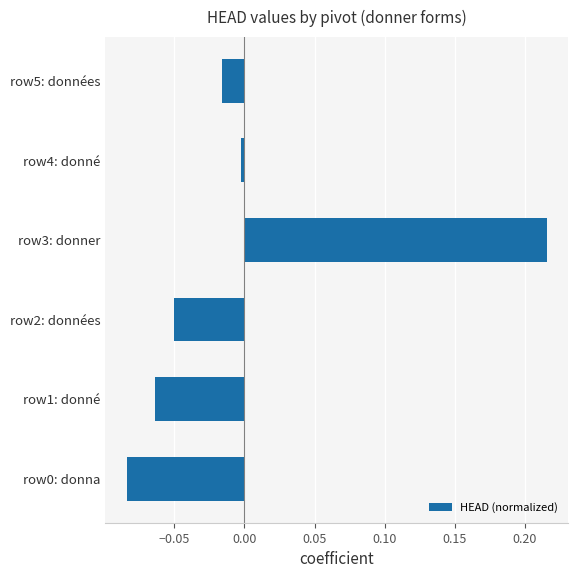

What is the change in value from row0: donna to row3: donner?

+0.3